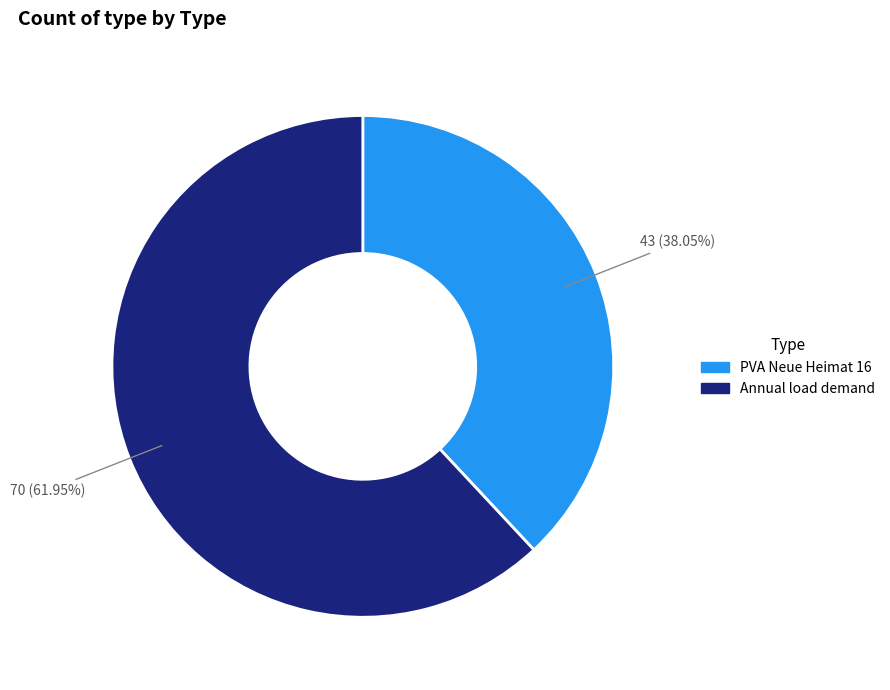

Combined, what portion of the pie is PVA Neue Heimat 16 and Annual load demand?

100.0%